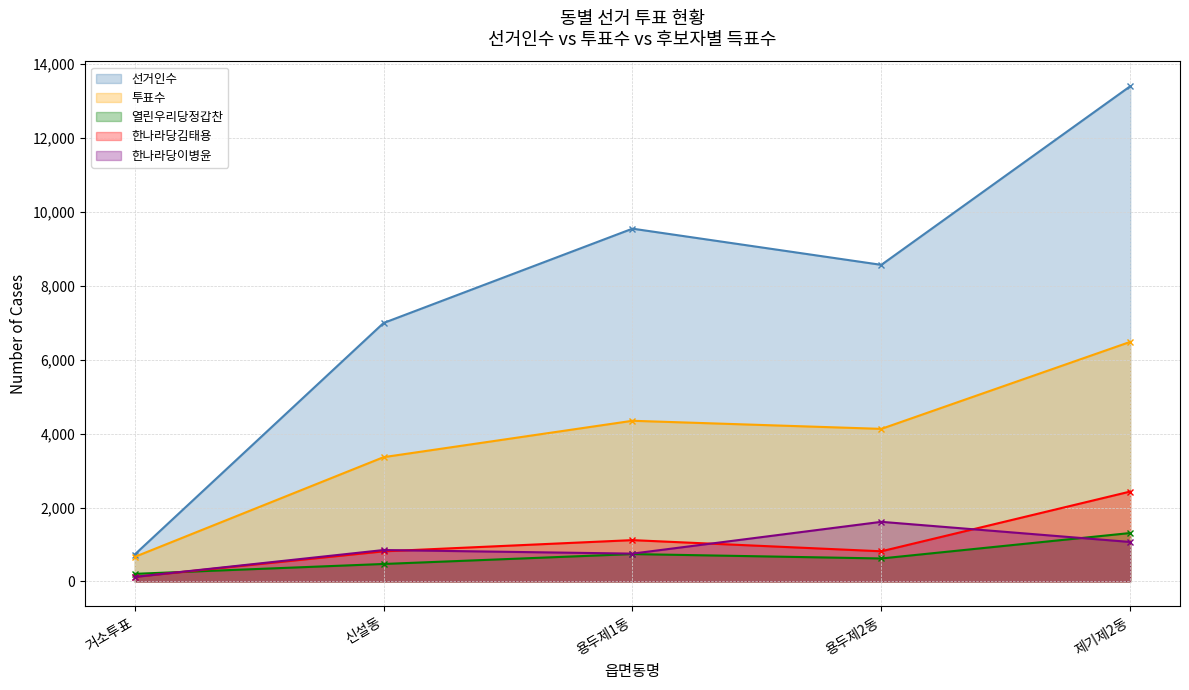

Does the chart have visible grid lines?

Yes